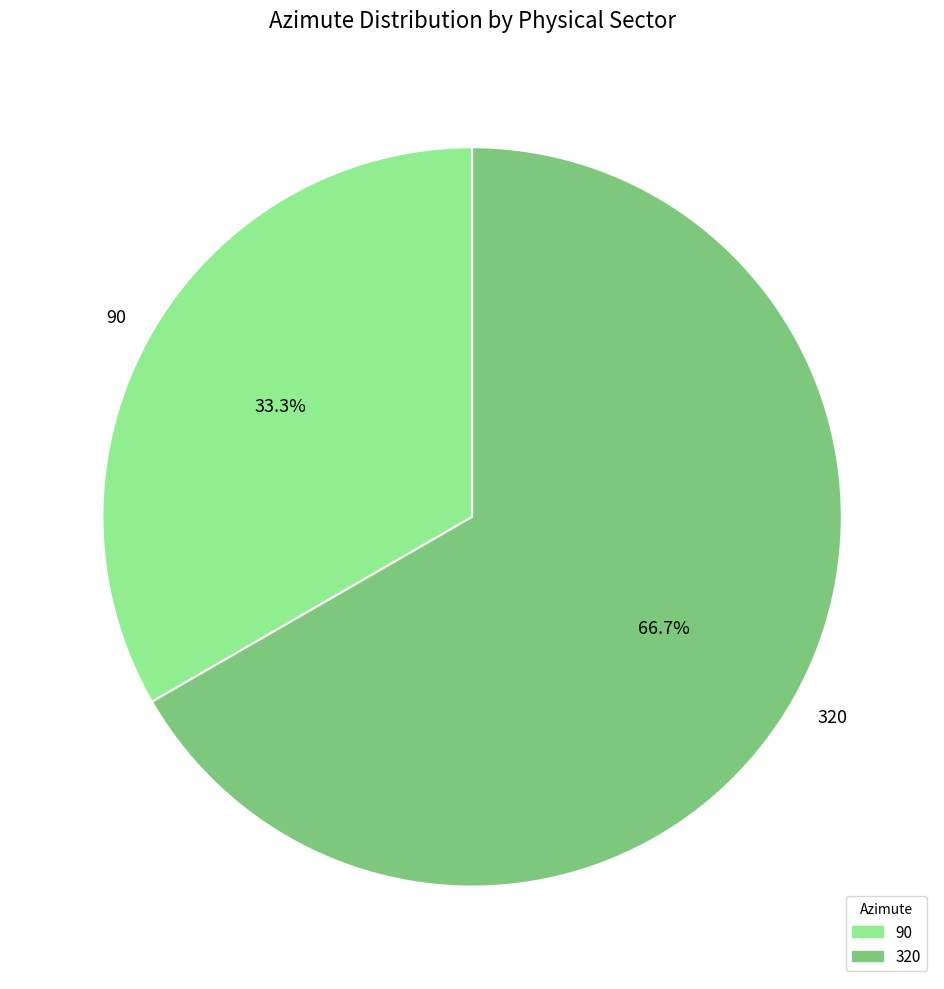

Which slice is the largest?

320